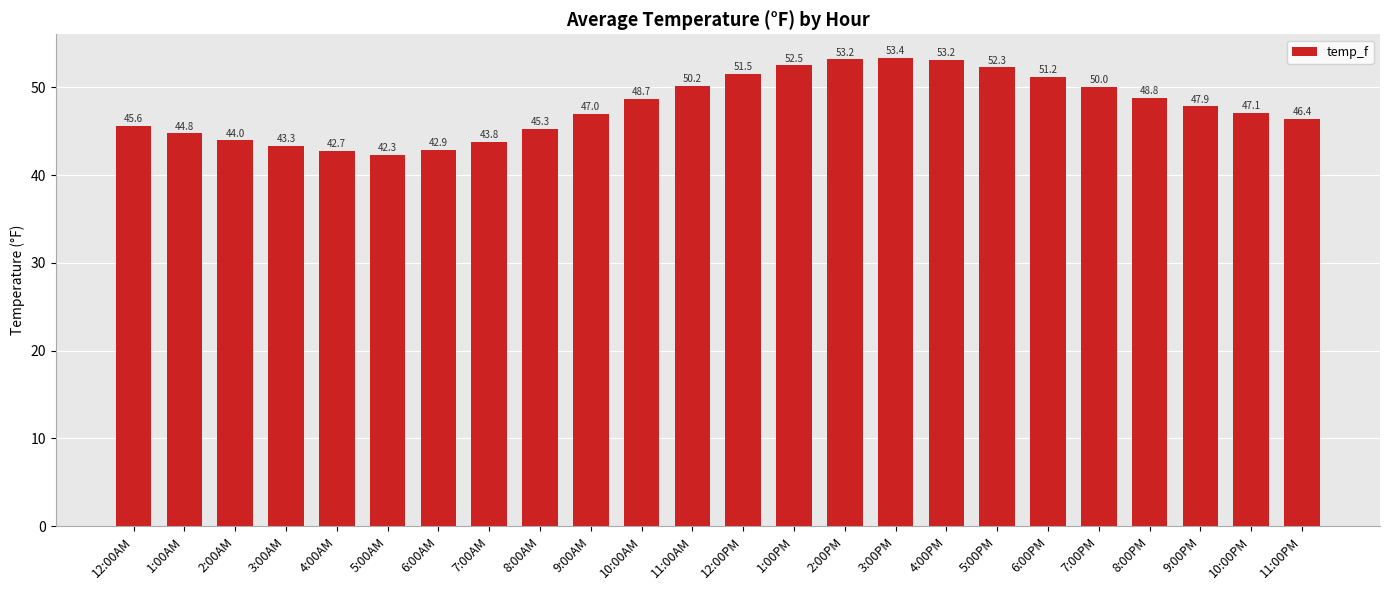

What is the label of the 24th bar from the left?

11:00PM